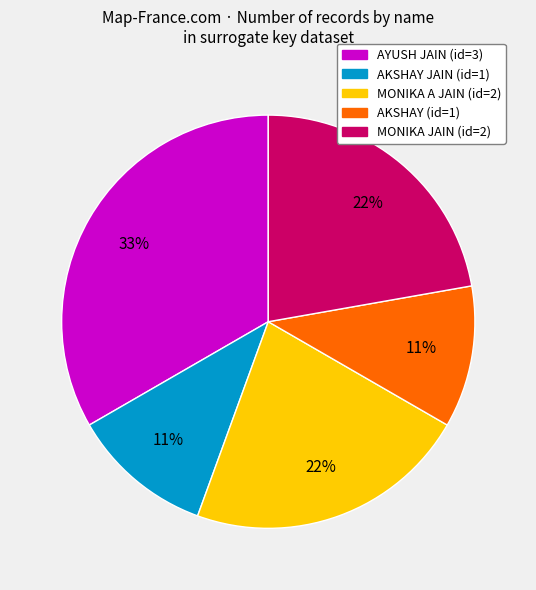

To the nearest percent, what is the average slice percentage?

20%